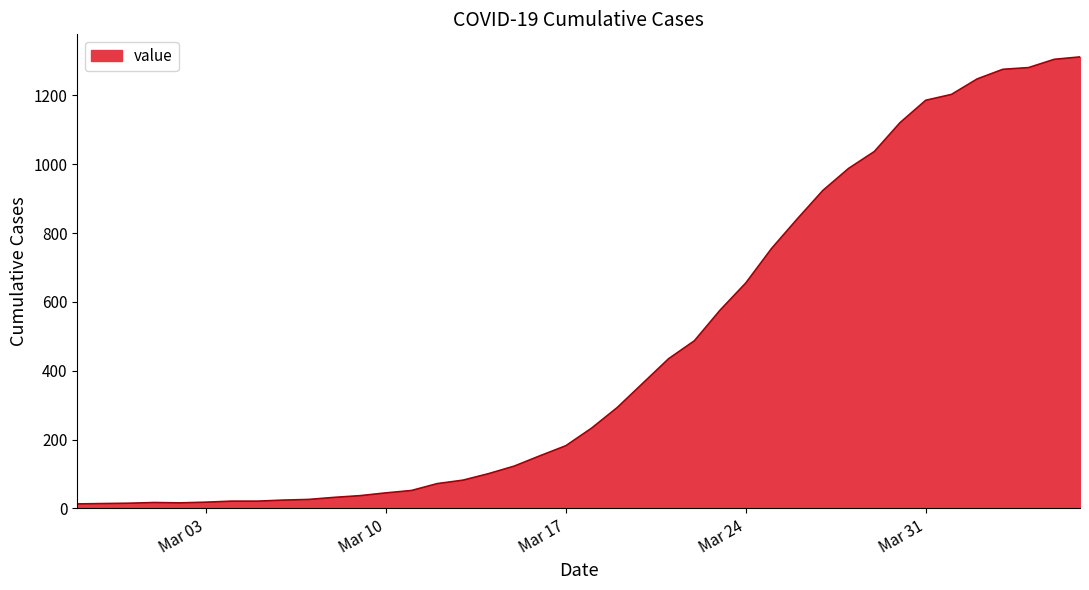

What is the maximum value shown in the chart?

1312